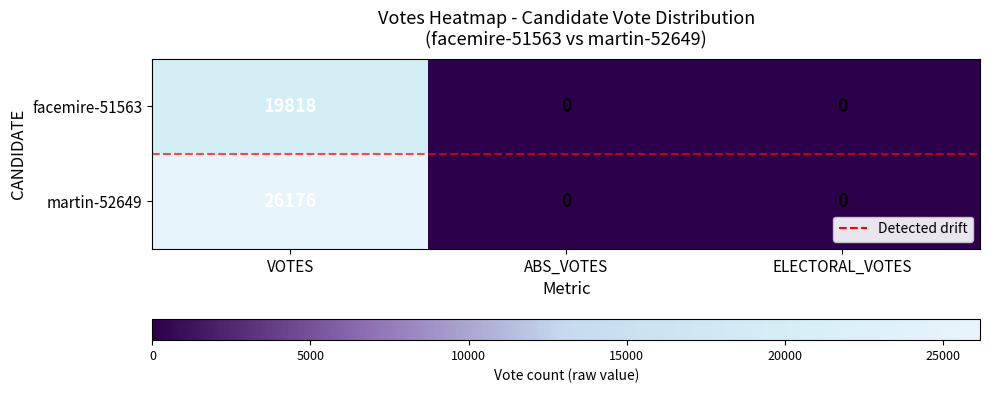

What is the difference between the facemire-51563 values at VOTES and ABS_VOTES?

19818